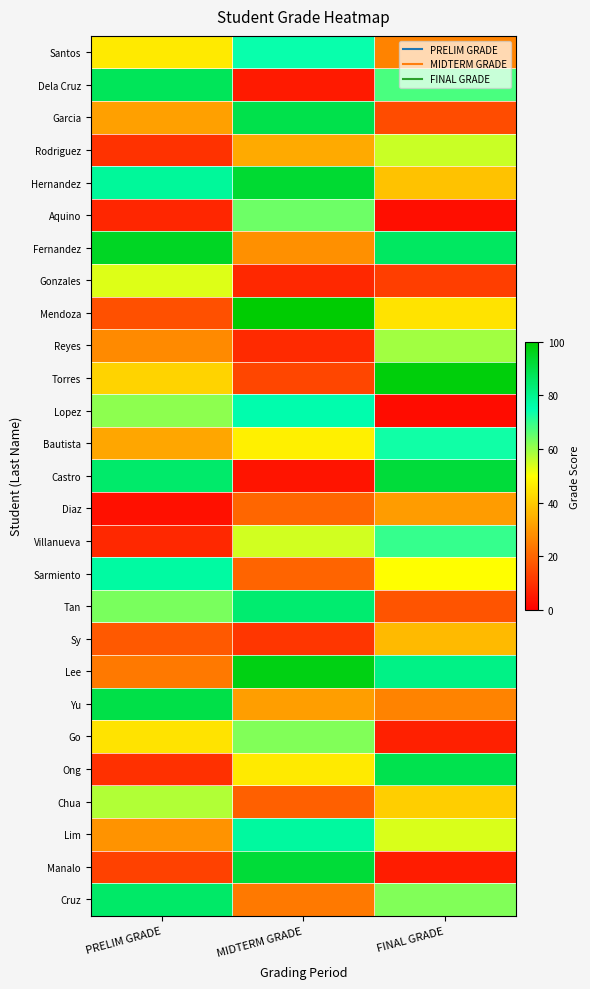

List the series in order of their peak value, lowest first.

Diaz, Sy, Gonzales, Rodriguez, Chua, Reyes, Go, Aquino, Villanueva, Bautista, Santos, Lopez, Sarmiento, Lim, Tan, Cruz, Dela Cruz, Ong, Garcia, Yu, Castro, Manalo, Hernandez, Fernandez, Lee, Torres, Mendoza